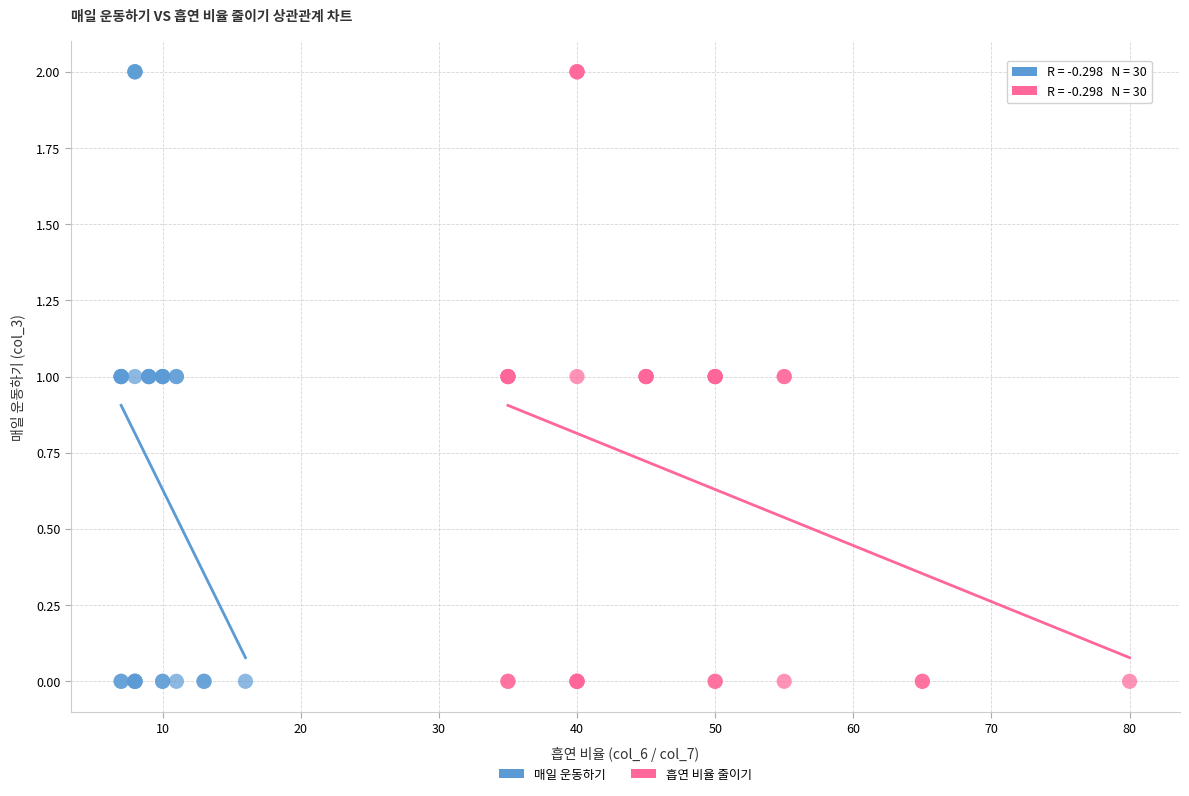

What are all the series names shown in the legend?

매일 운동하기, 흡연 비율 줄이기